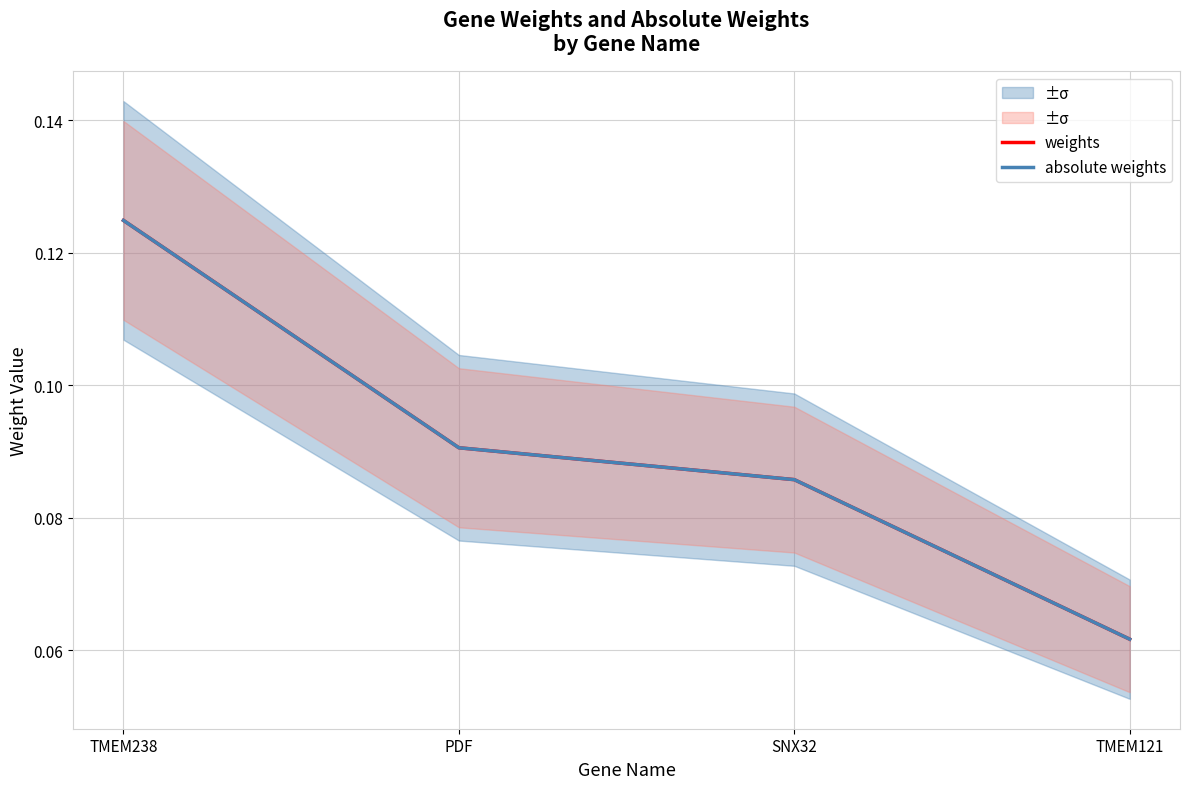

Reading left to right, what are all the values shown in this chart?

weights: TMEM238=0.1	PDF=0.1	SNX32=0.1	TMEM121=0.1
absolute weights: TMEM238=0.1	PDF=0.1	SNX32=0.1	TMEM121=0.1